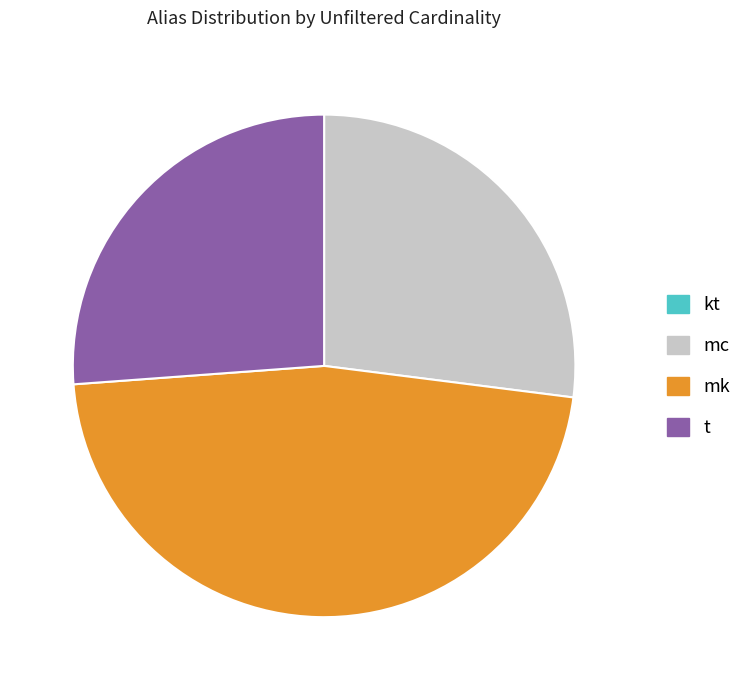

Is there any slice that represents more than half of the pie?

No